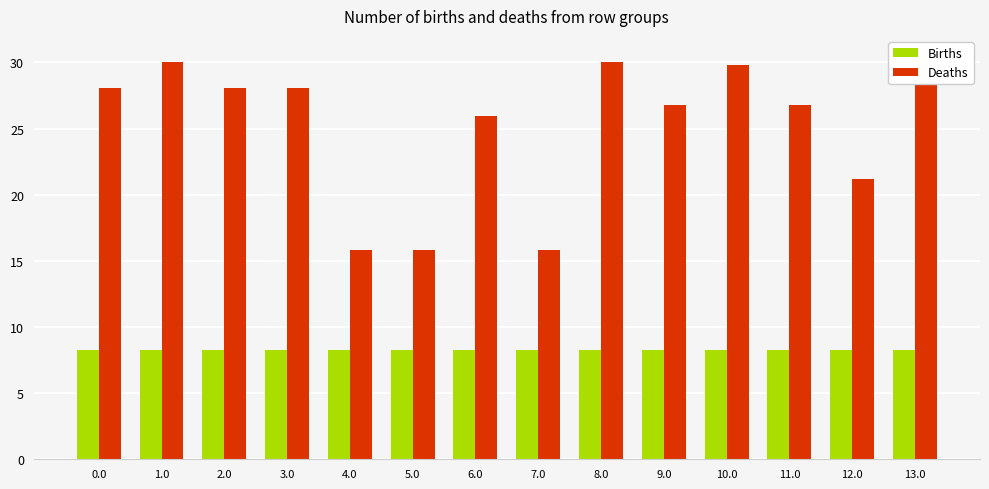

What is the minimum value shown in the chart?

8.3